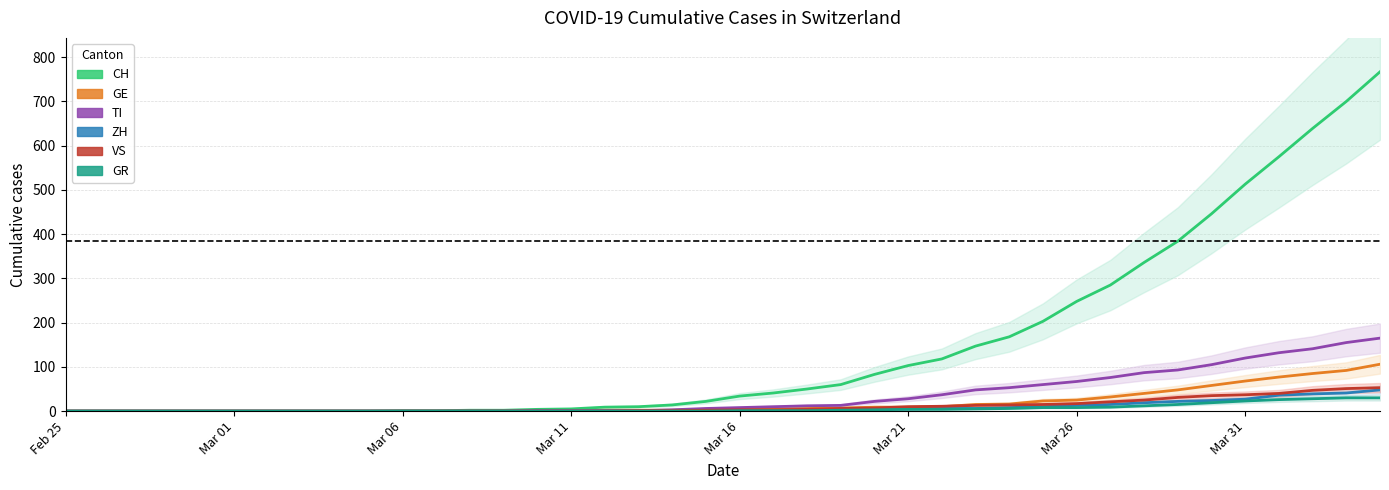

Reading left to right, extract all data points from this chart.

CH: 0	0	0	0	0	0	0	0	0	0	1	1	2	2	4	5	9	10	14	22	34	41	50	60	83	103	118	147	168	203	248	285	336	384	446	513	575	639	700	767
GE: 0	0	0	0	0	0	0	0	0	0	0	0	0	0	1	1	2	2	2	4	4	5	6	7	9	9	10	15	16	23	25	32	40	48	58	68	77	85	92	106
TI: 0	0	0	0	0	0	0	0	0	0	0	0	0	0	1	1	1	1	3	6	8	10	12	13	22	28	37	48	53	60	67	76	87	93	105	120	132	141	155	165
ZH: 0	0	0	0	0	0	0	0	0	0	0	0	0	0	0	0	0	0	0	1	1	1	2	3	4	5	6	6	8	10	13	15	19	22	24	27	36	39	41	48
VS: 0	0	0	0	0	0	0	0	0	0	0	0	0	0	0	0	0	1	1	2	3	3	4	6	7	10	11	13	14	15	17	21	25	31	35	37	40	47	51	53
GR: 0	0	0	0	0	0	0	0	0	0	0	0	0	0	0	0	0	0	0	0	1	1	1	2	3	4	4	5	6	8	8	9	12	15	19	23	26	28	30	30